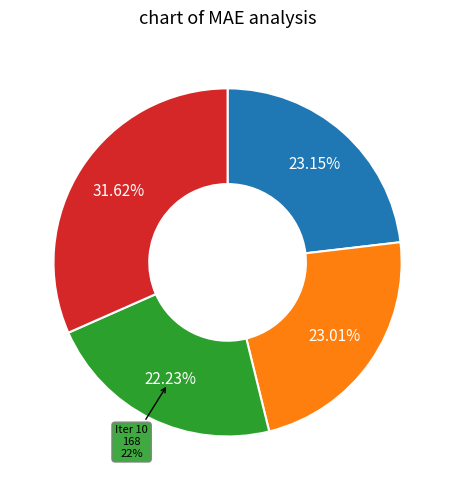

Is 0 the majority of the pie?

No